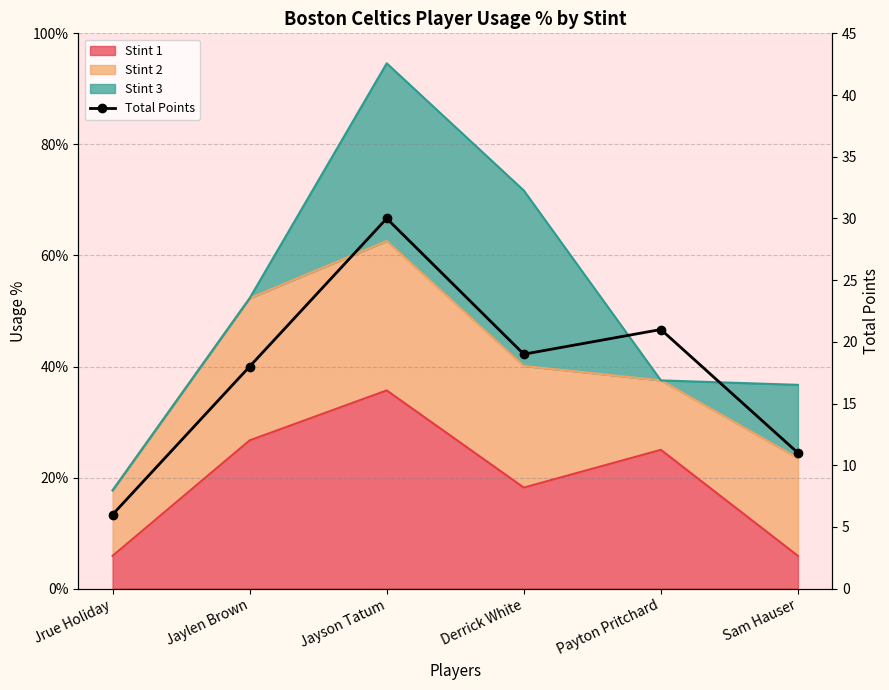

The chart shows a value of 6 at Jrue Holiday. True or false?

True